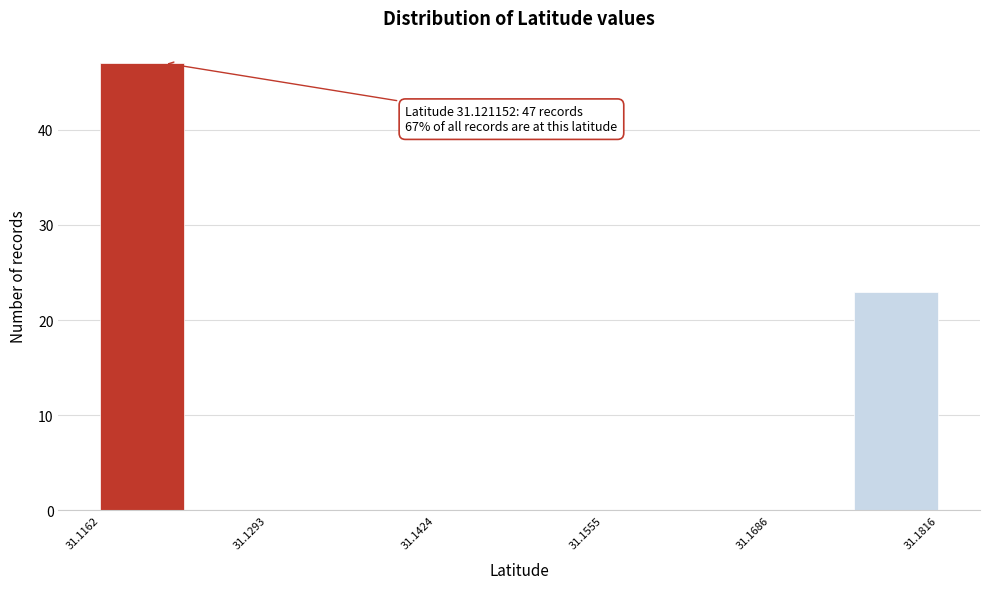

Read against the x-axis, roughly where is the centre of the tallest bar?

31.120